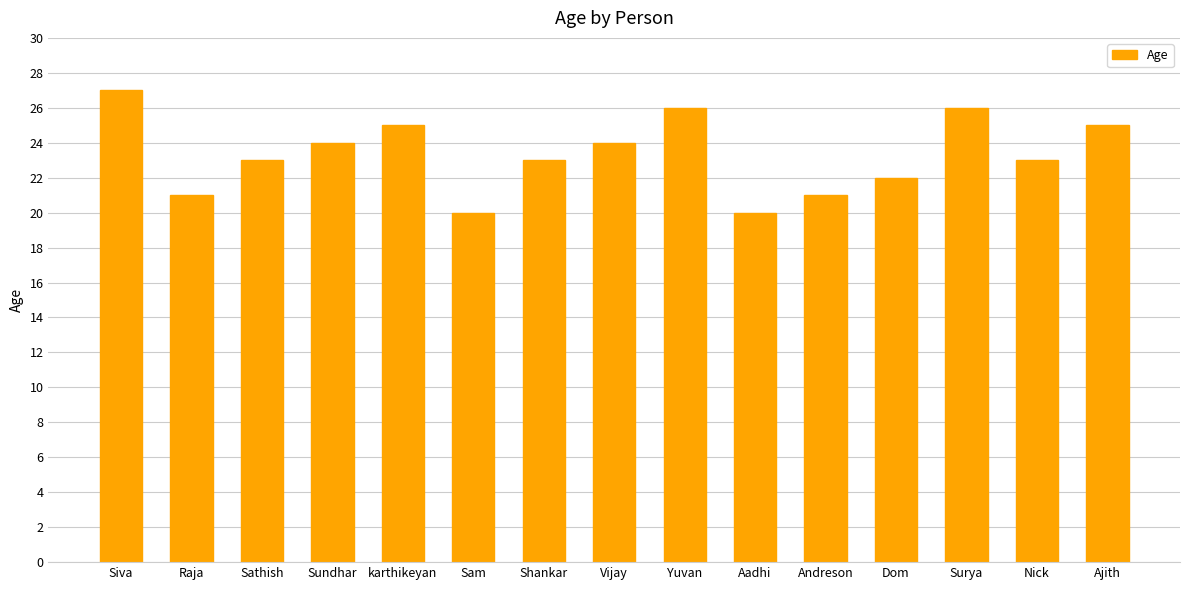

The chart shows a value of 25 at karthikeyan. True or false?

True